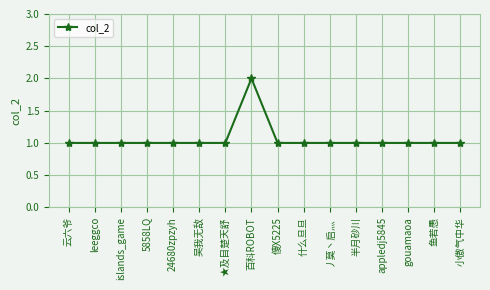

What is the sum of all values?

17